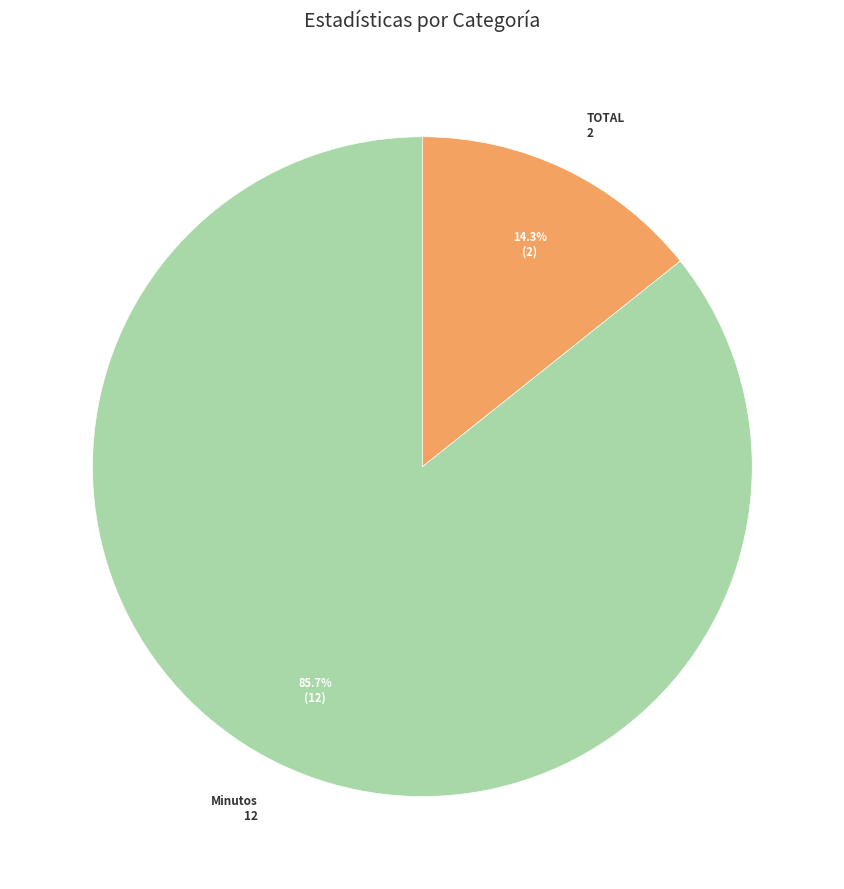

Is the sum of TOTAL and Minutos greater than half?

Yes